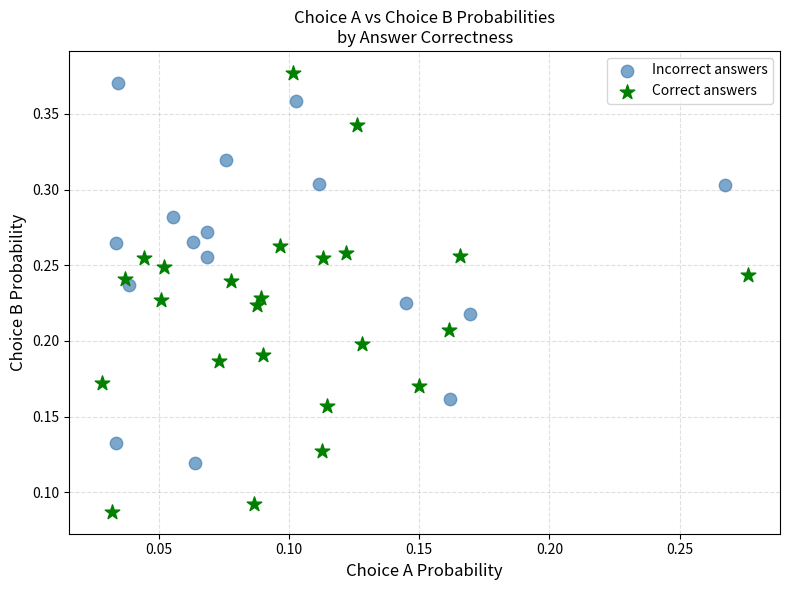

Which series has the widest spread of Y values?

Correct answers